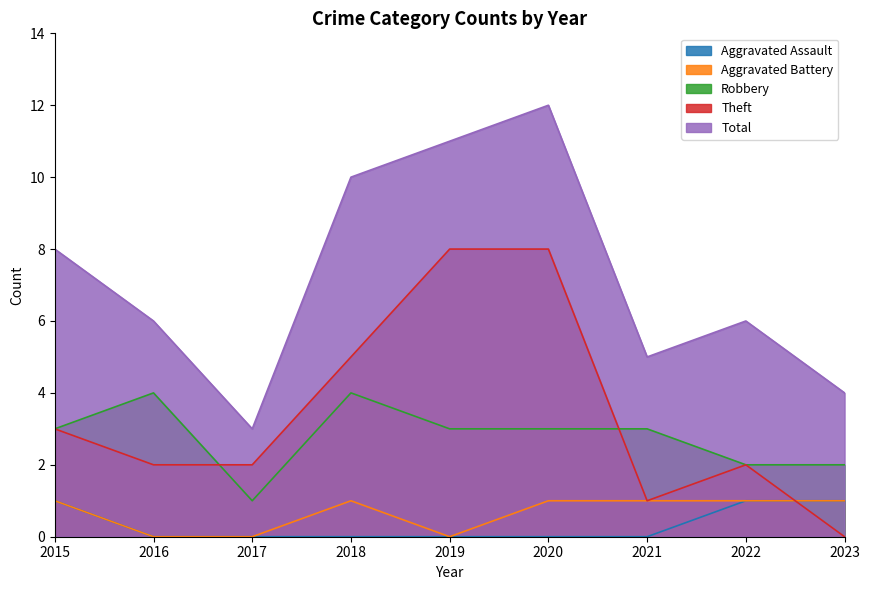

At which category does Robbery reach its first local peak?

2016